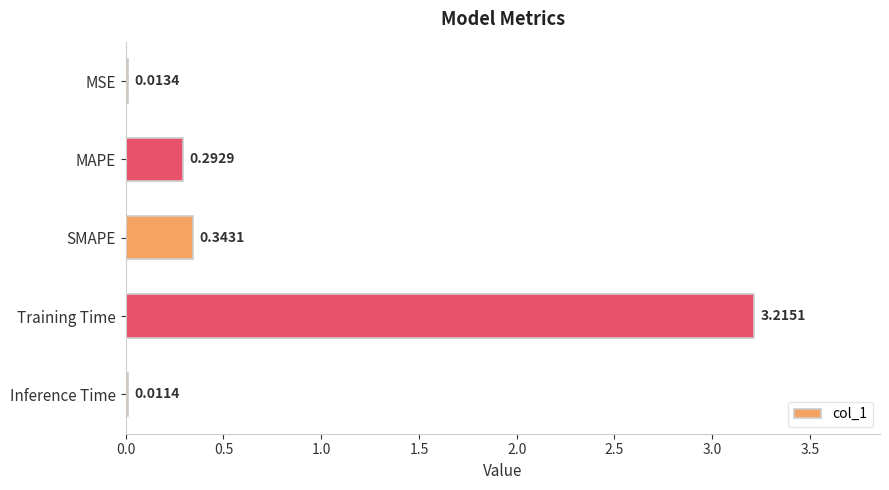

At which label is the value closest to 1?

SMAPE